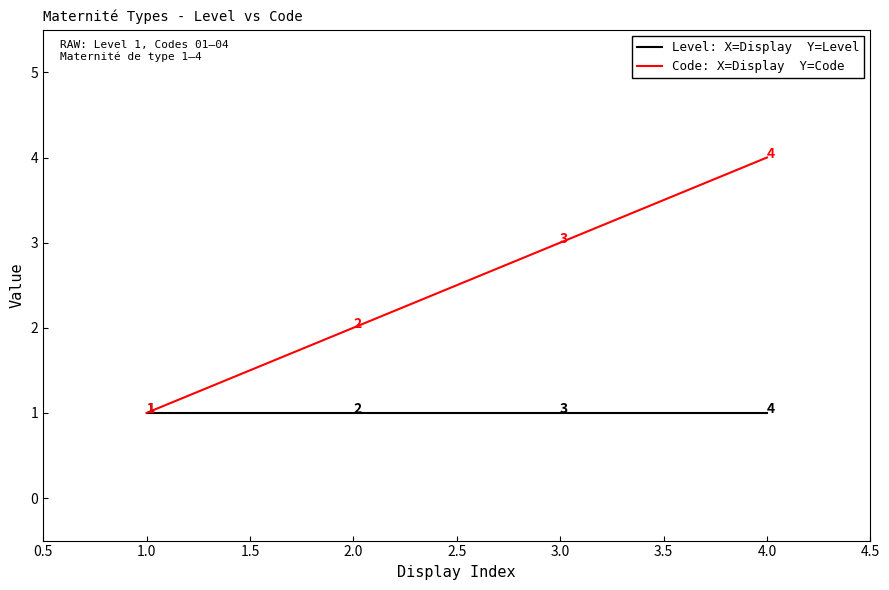

What position from the left is 1.0?

1